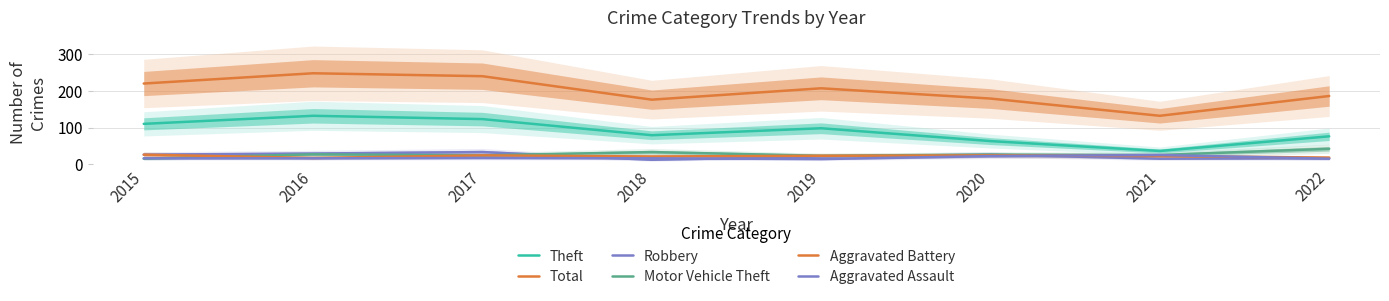

Which series has the widest spread of values?

Total